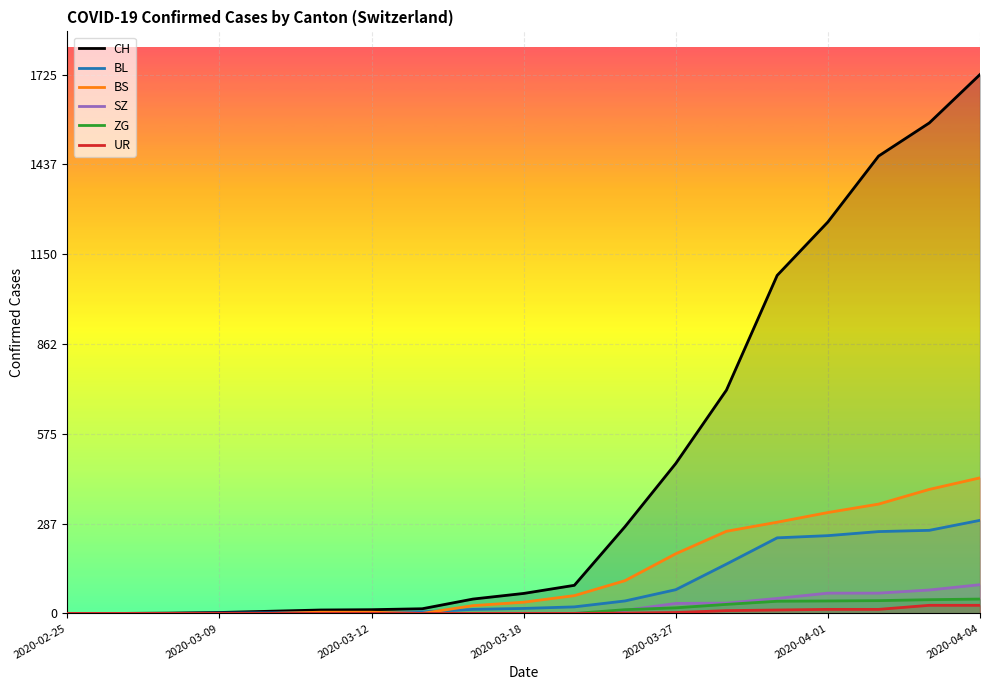

True or false: BL has a value of 115 at 2020-03-09.

False